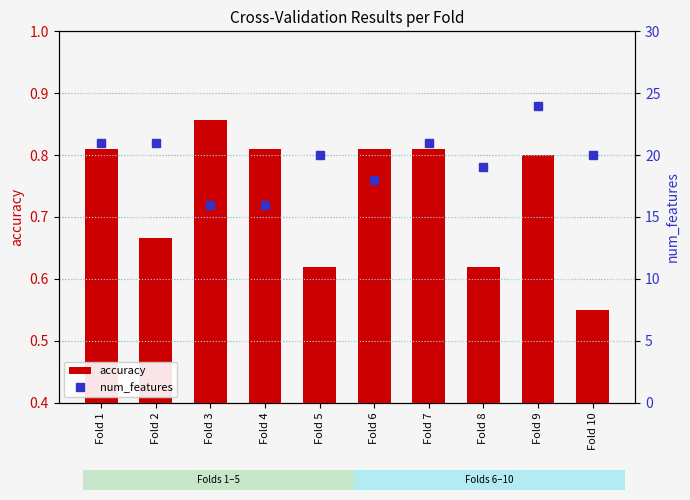

Count the accuracy values in the range 0 to 1.

10